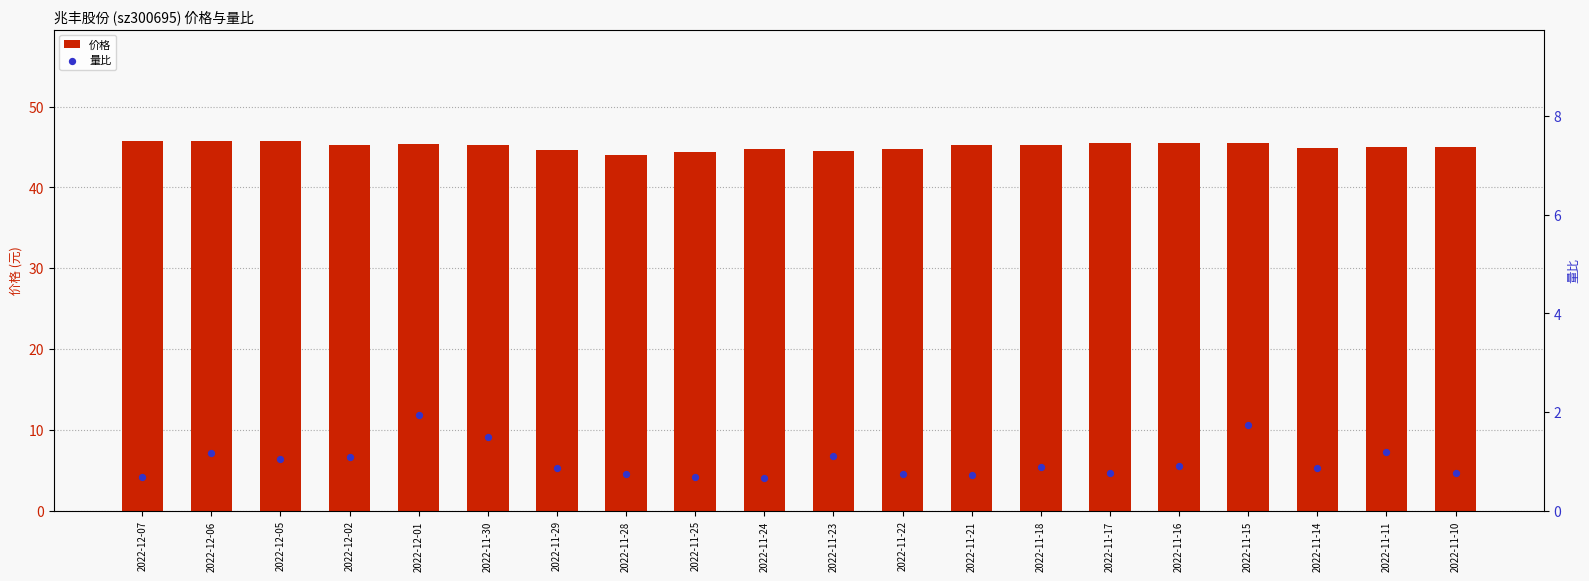

Is the value of 量比 at 2022-12-01 greater than the value of 价格 at 2022-11-16?

No